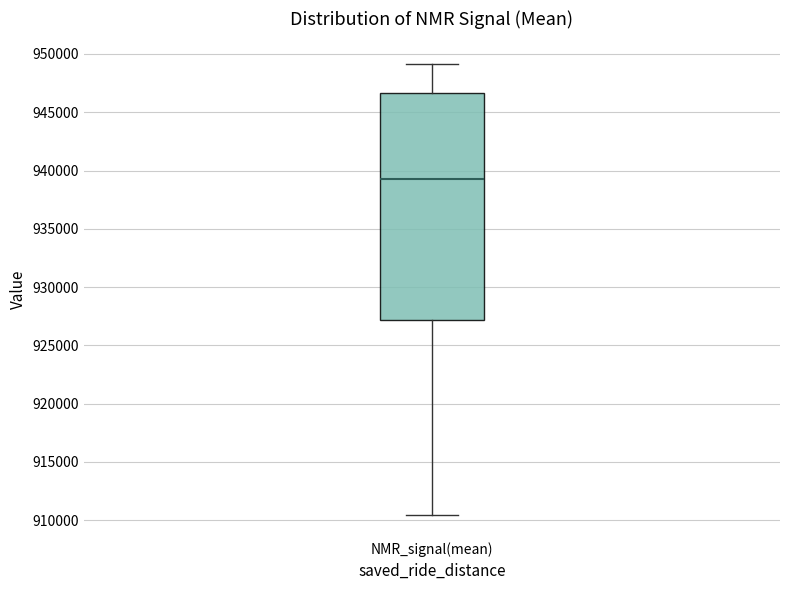

Where is the upper edge of the box for NMR_signal(mean) on the y-axis? The values are not printed on the chart, so give them approximately, as read against the axis.

946500